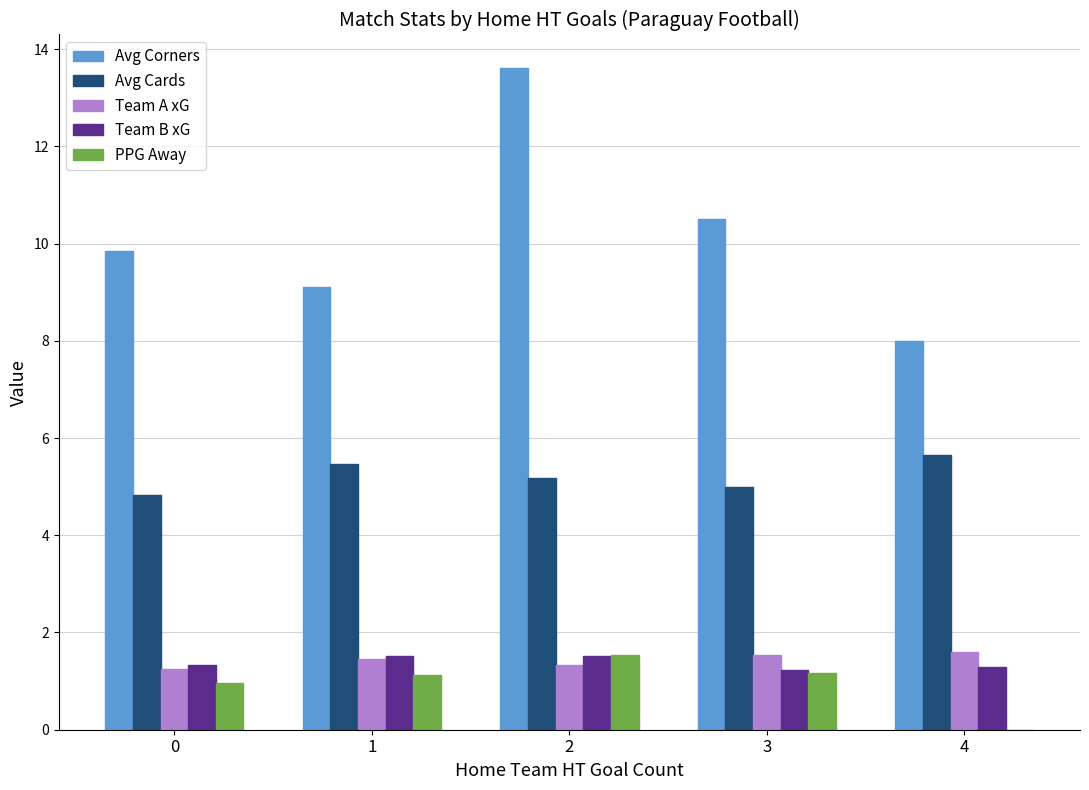

True or false: Avg Corners has a value of 9.8 at 0.

True